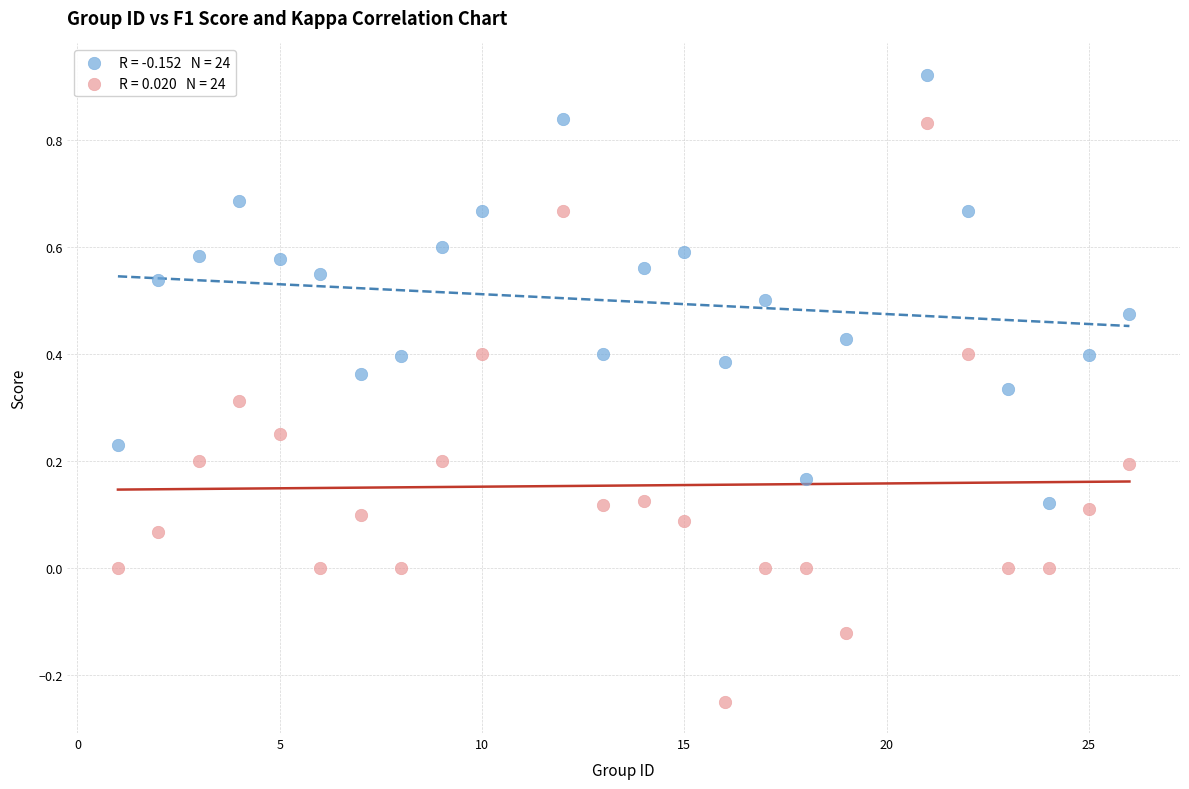

Across all data points, what is the range of Y values (max minus min)?

1.2